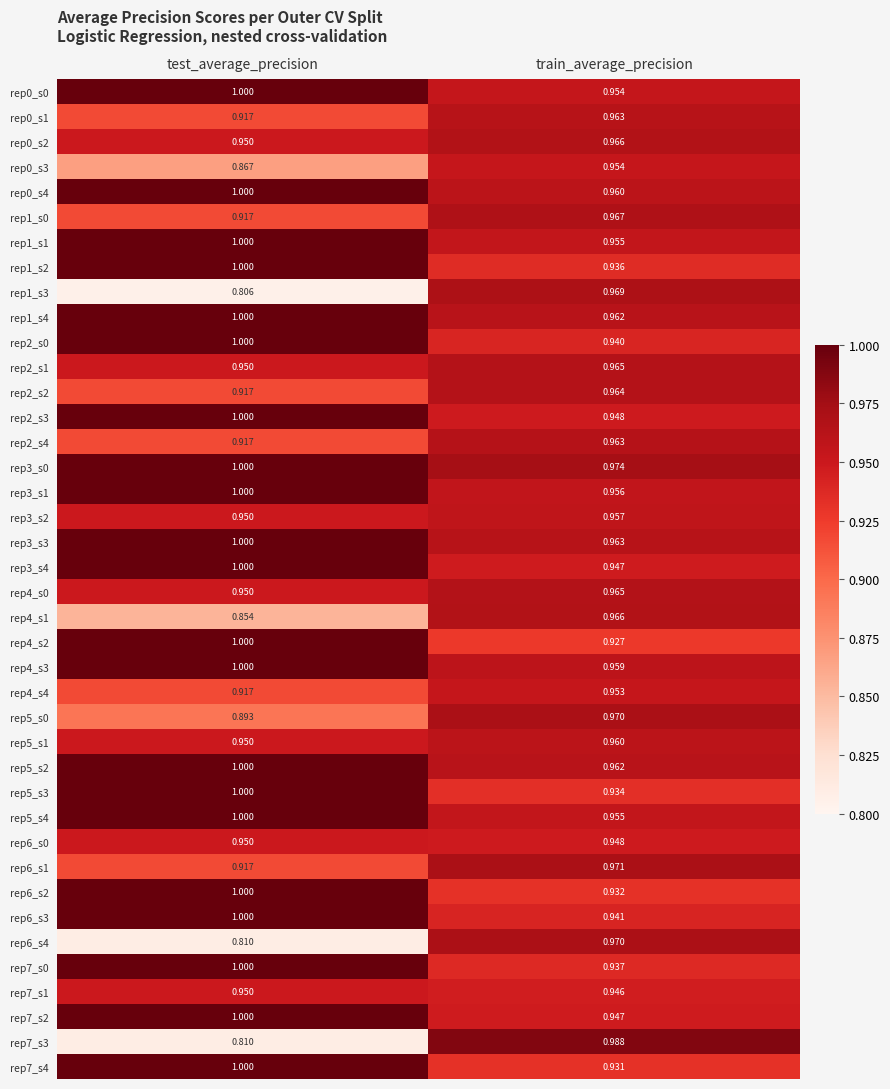

At which category does the chart reach its peak across all series?

test_average_precision